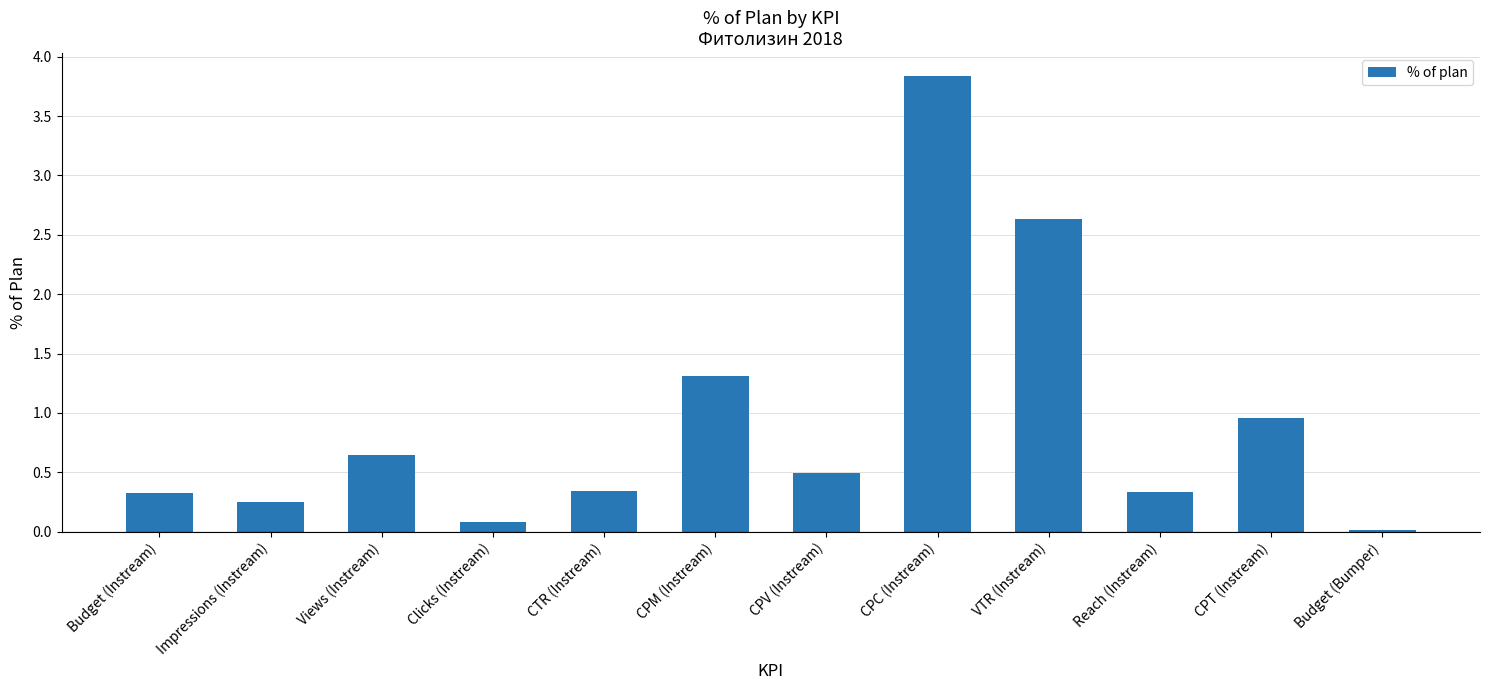

What is the difference between the maximum and minimum values?

3.8